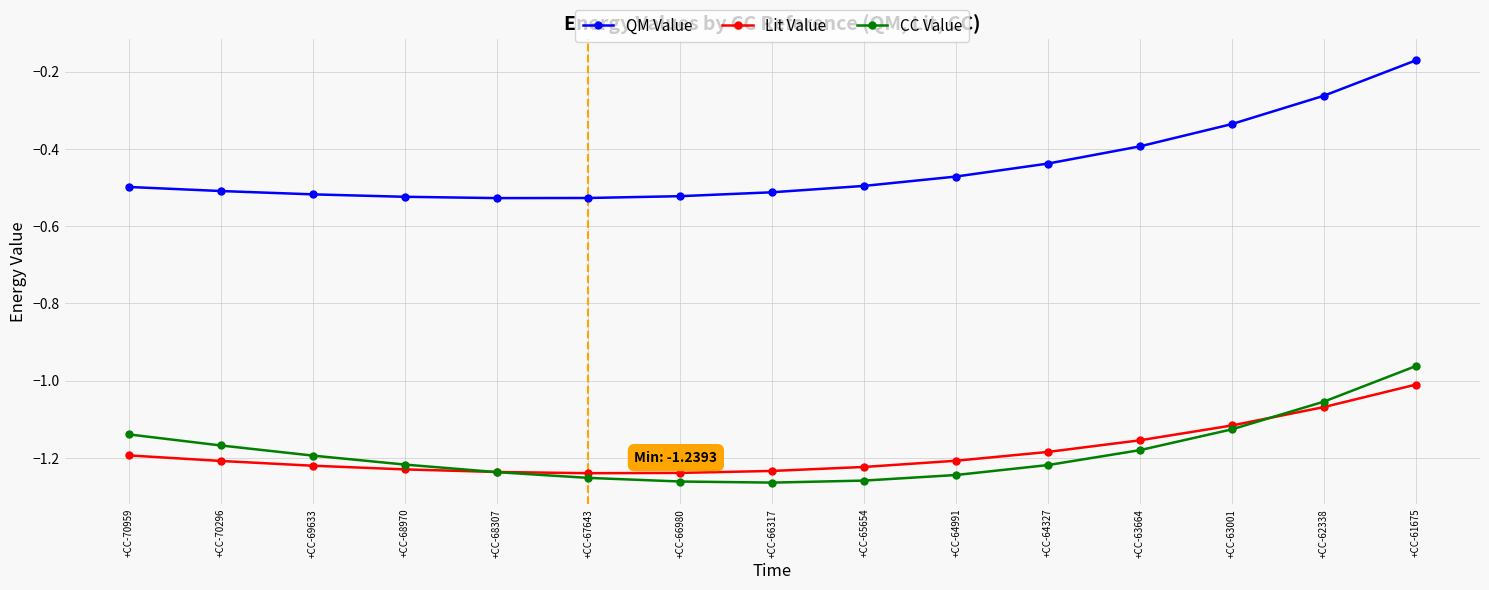

What is the total value across all series at +CC-63001?

-2.6